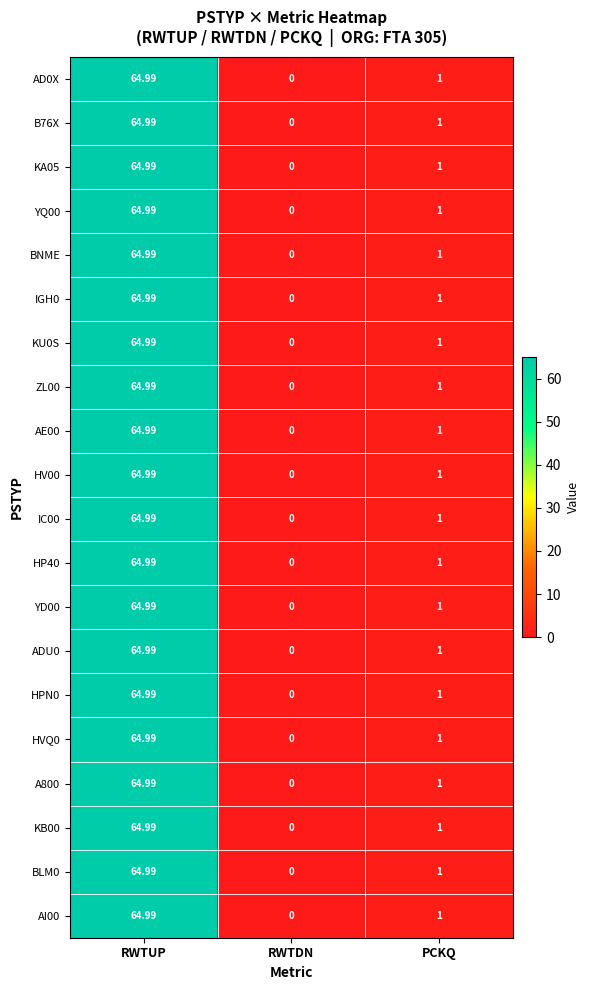

Rank the categories by HV00 value from lowest to highest.

RWTDN, PCKQ, RWTUP